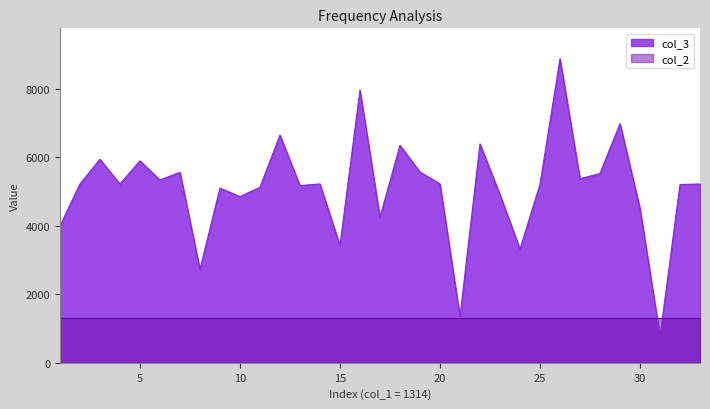

The value of col_2 at 25 is 1314. True or false?

True